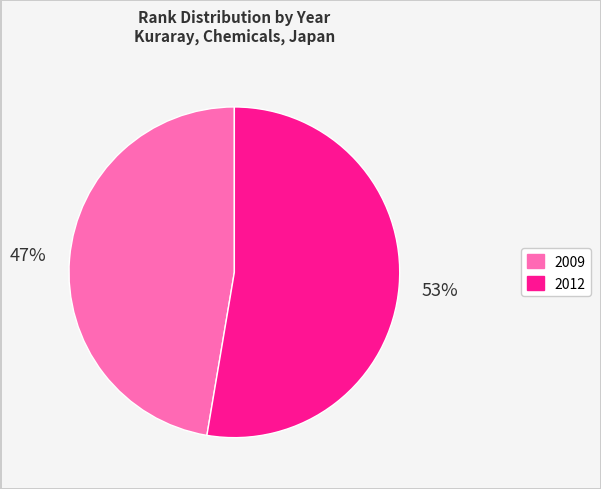

The 2012 slice represents 47% of the pie. True or false?

False